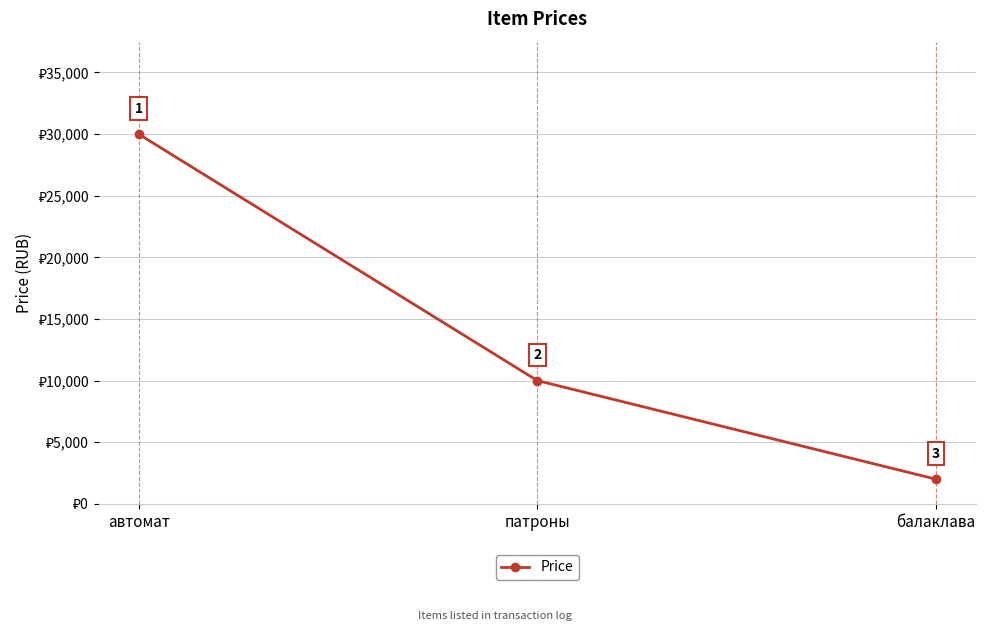

What is the sum of all values?

42000